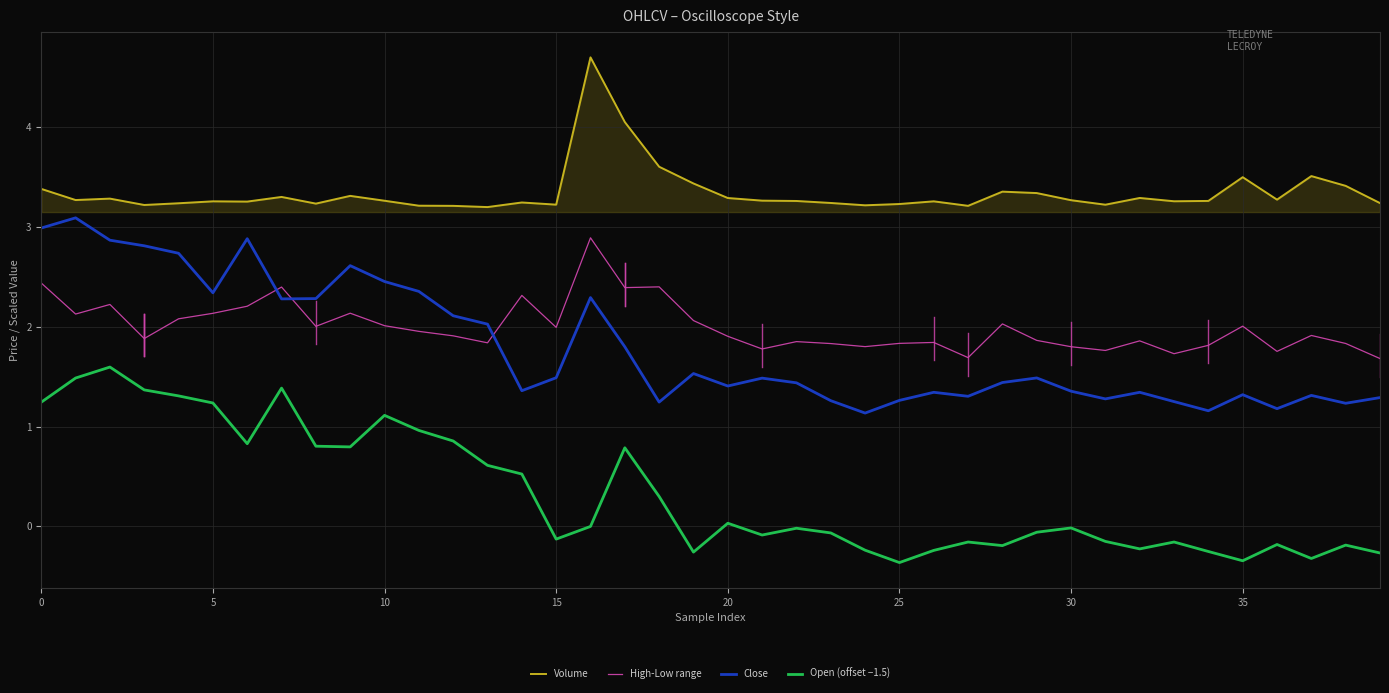

What is the sum of all Volume values?

133.8